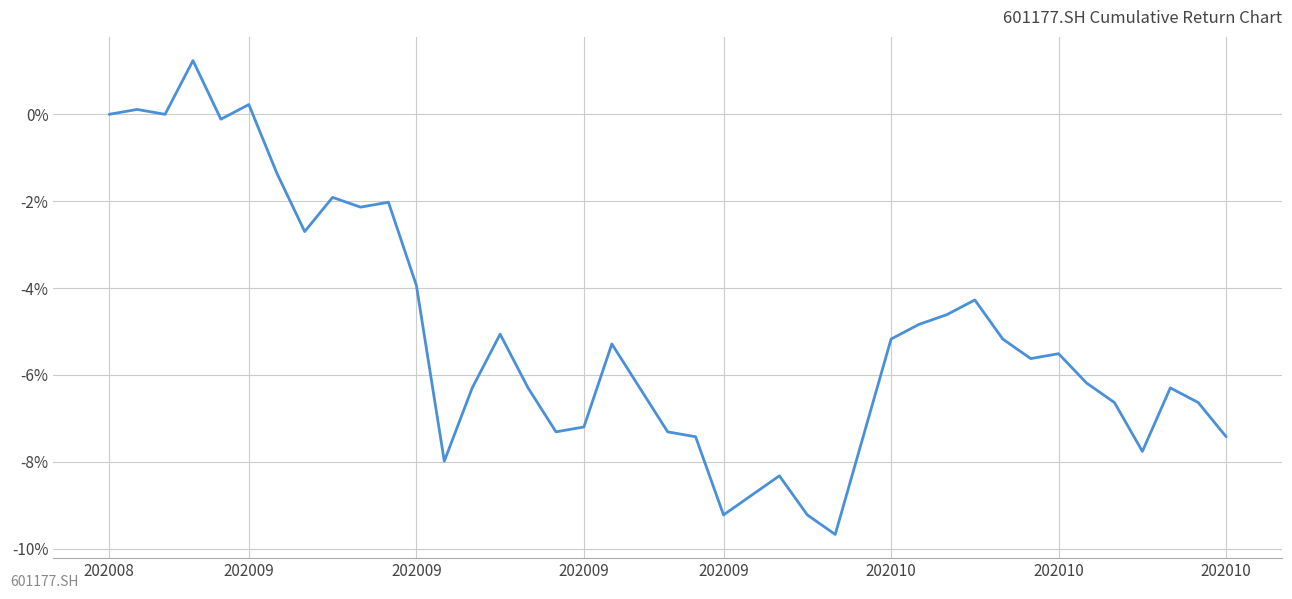

What is the maximum value shown in the chart?

1.2